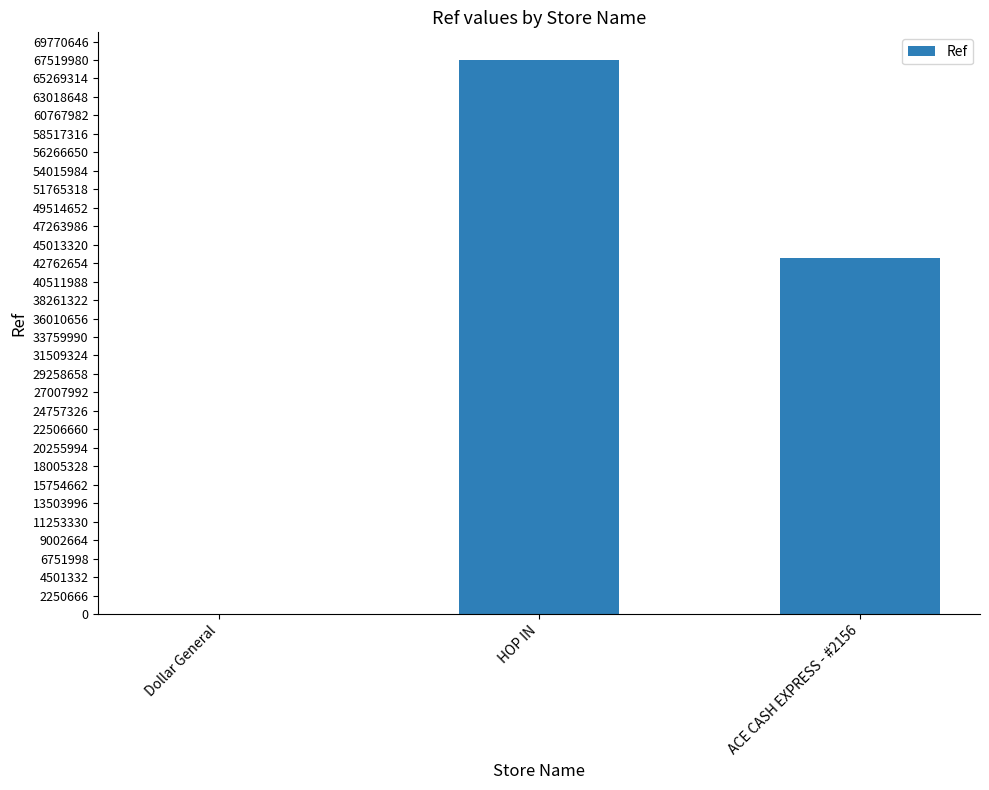

What is the sum of all values?

110868651